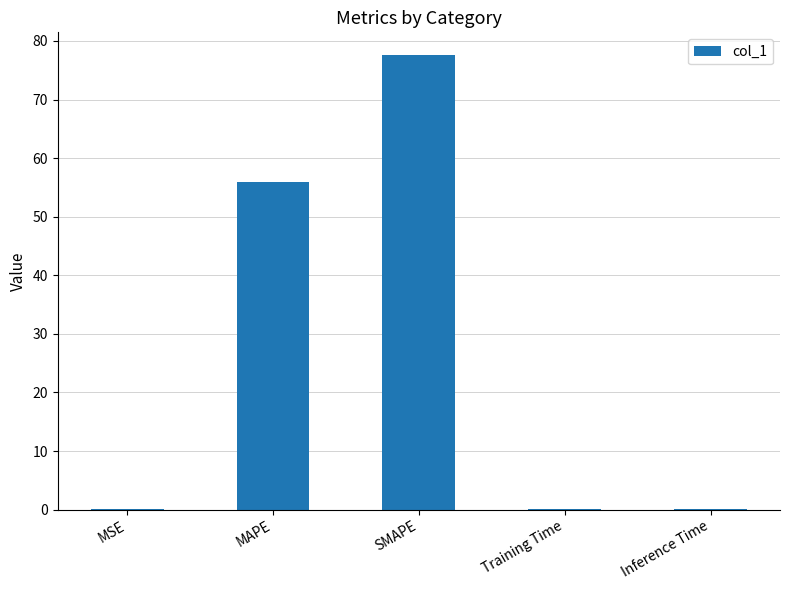

The chart shows a value of 100.0 at MAPE. True or false?

False